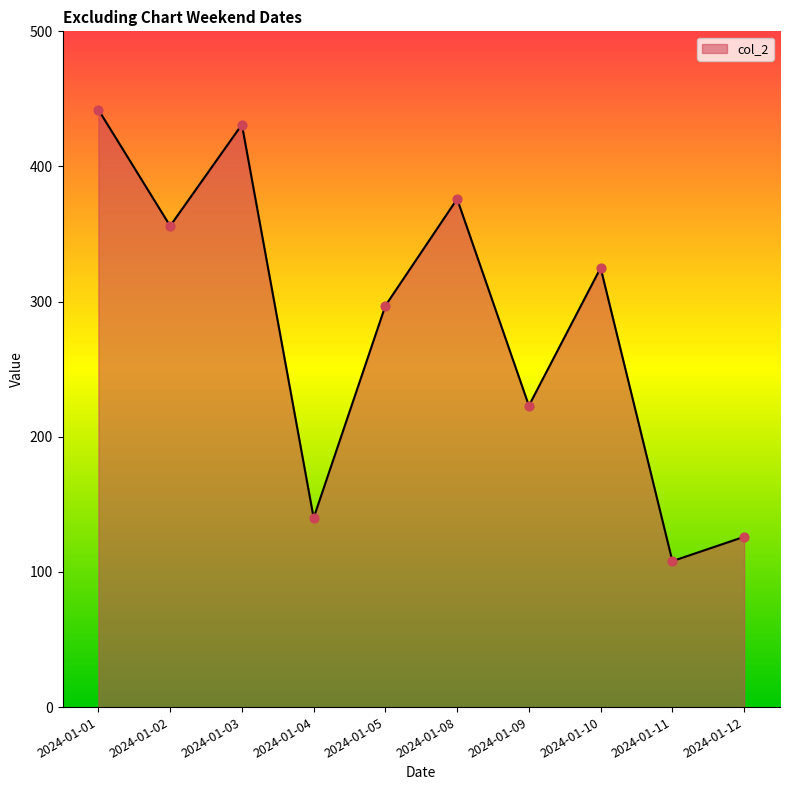

What is the ratio of the value at 2024-01-12 to the value at 2024-01-11?

1.2